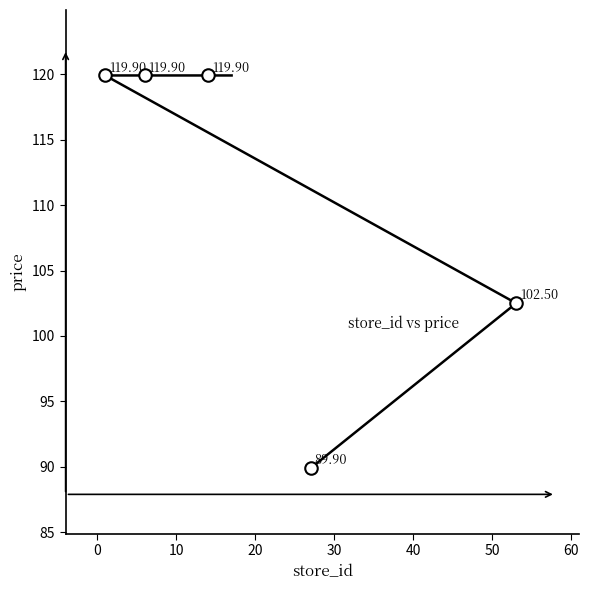

True or false: the data has more than 0 interior local peaks.

False